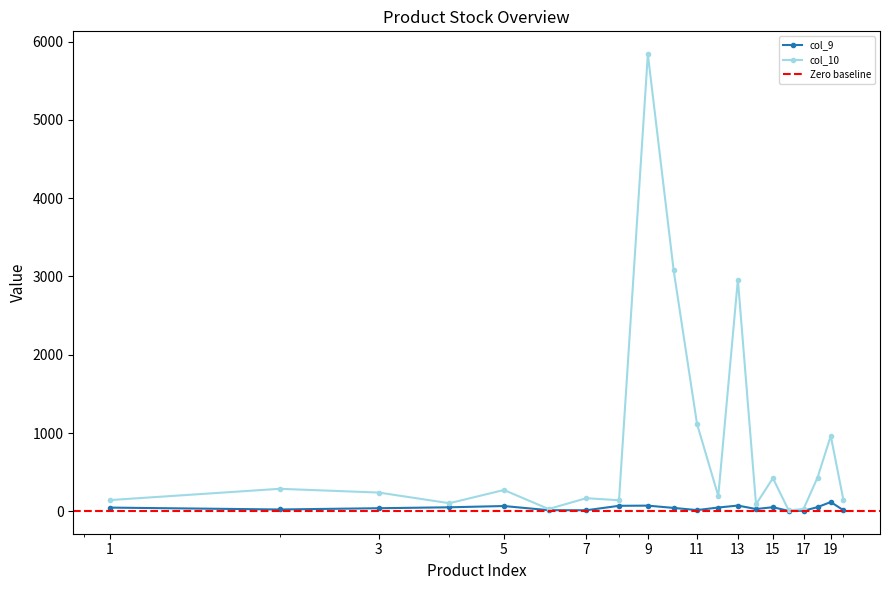

True or false: col_9 has more than 0 interior local peaks.

True